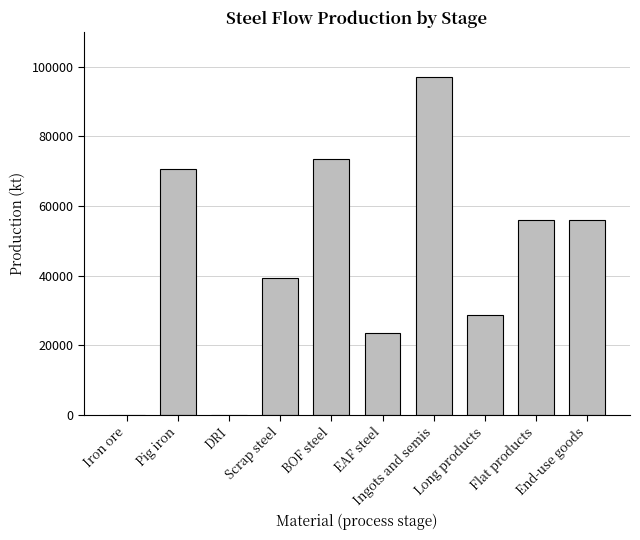

What is the sum of all values?

444524.3